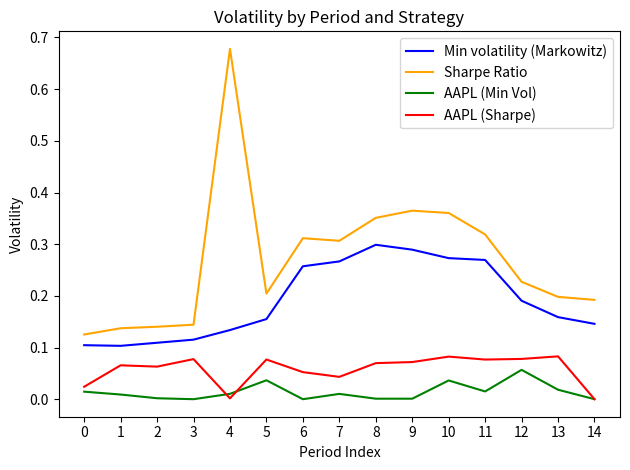

At how many categories does at least one series exceed 0?

15